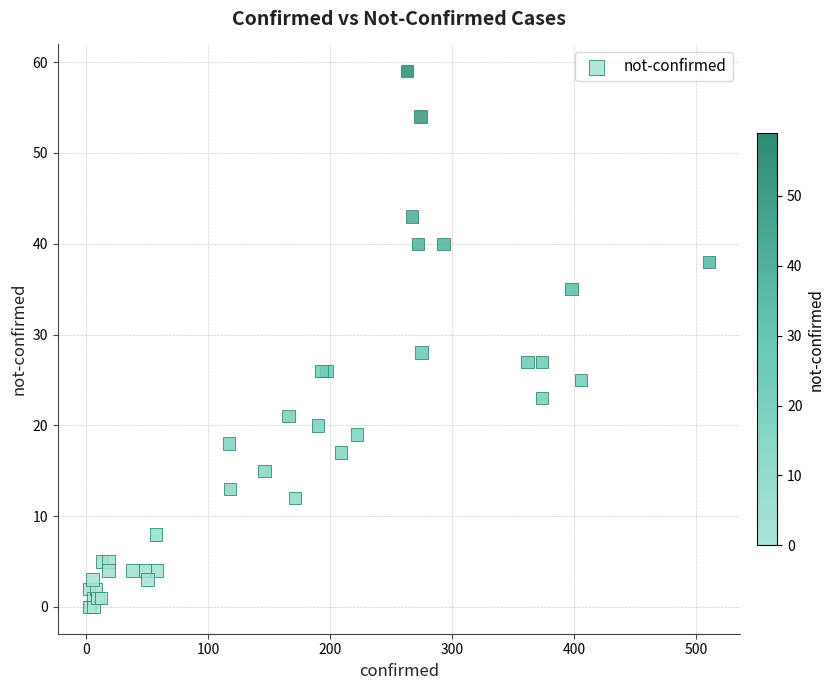

What Y value in the scatter plot is closest to 29?

28